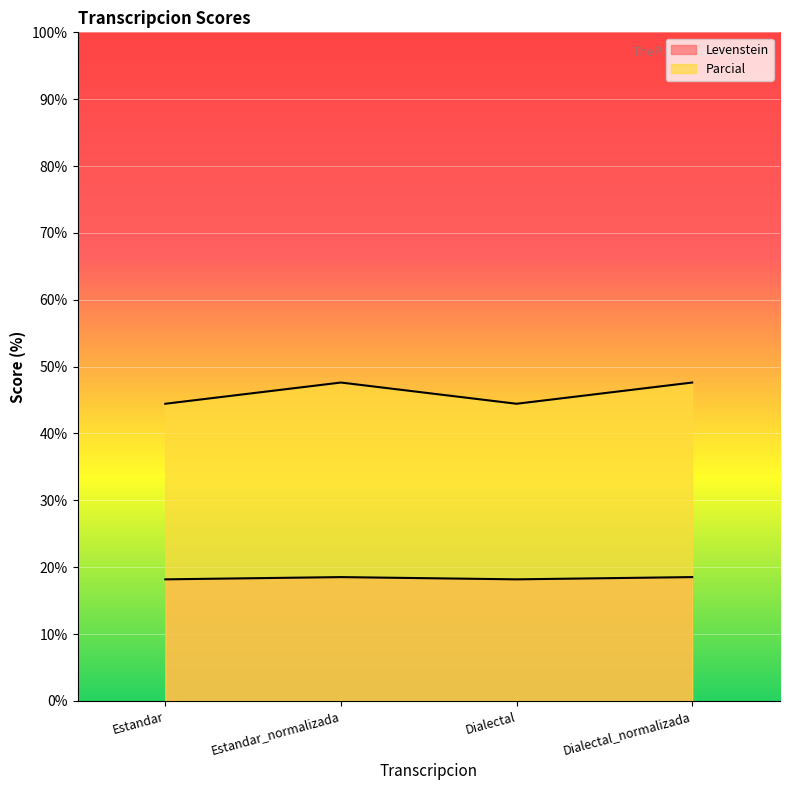

What is the difference between the maximum and minimum values in the Levenstein series?

0.3